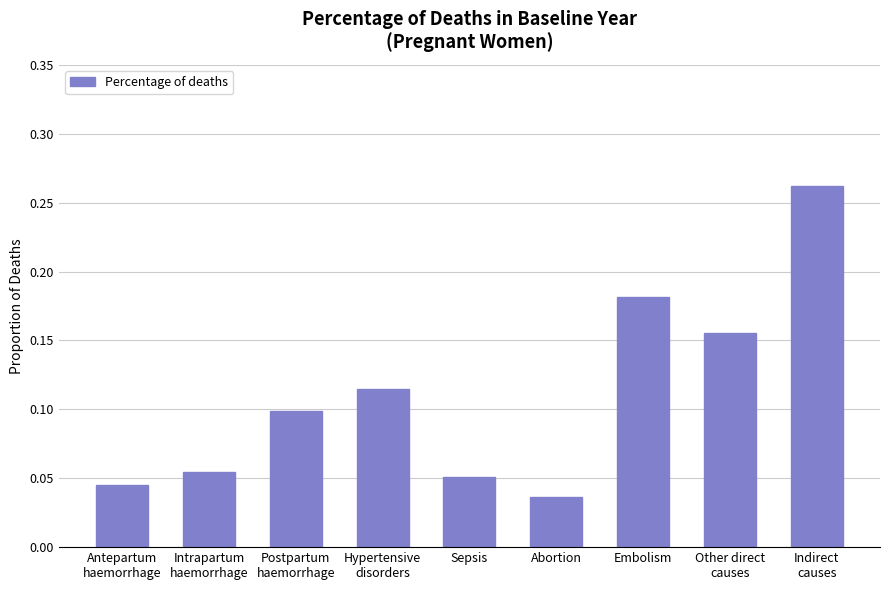

Are the bars horizontal?

No